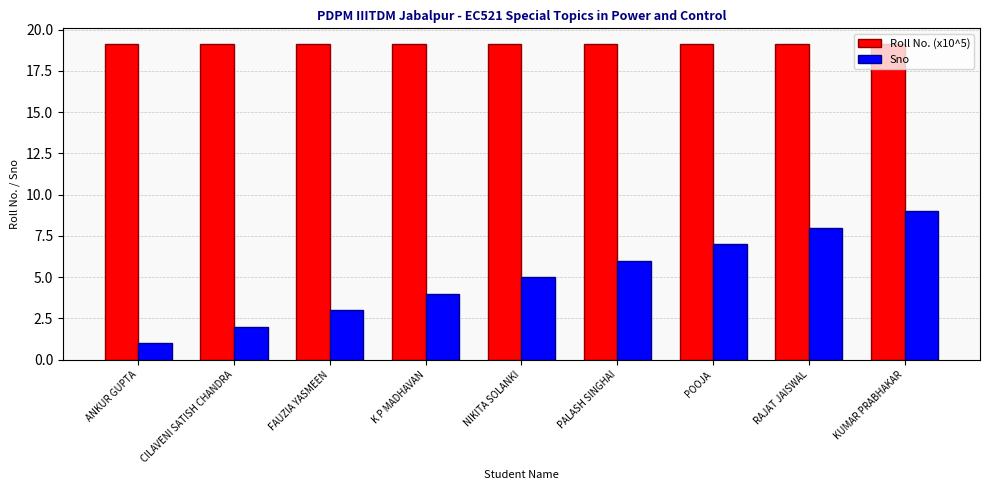

How many Sno values are between 3 and 7?

5